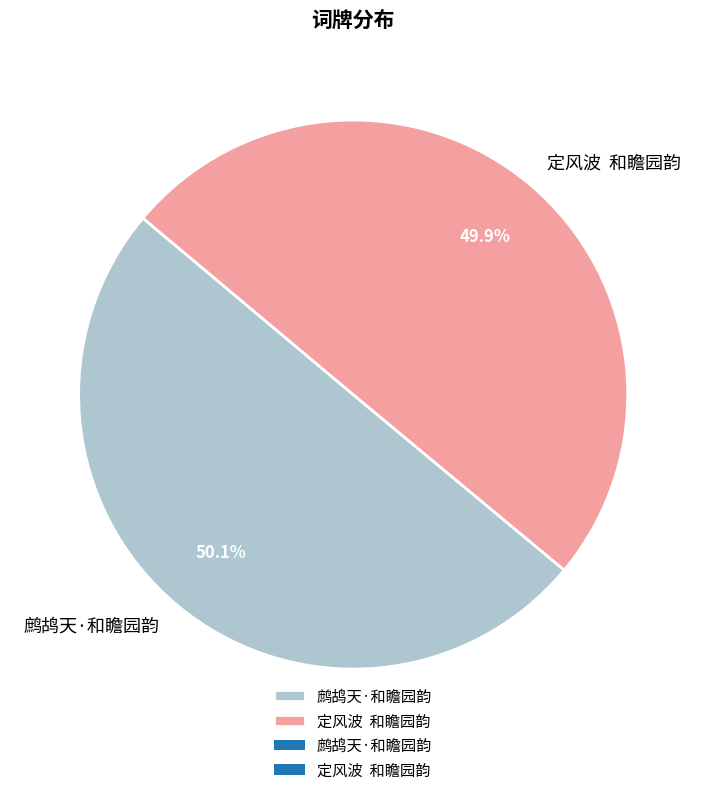

How many segments does this pie chart have?

2